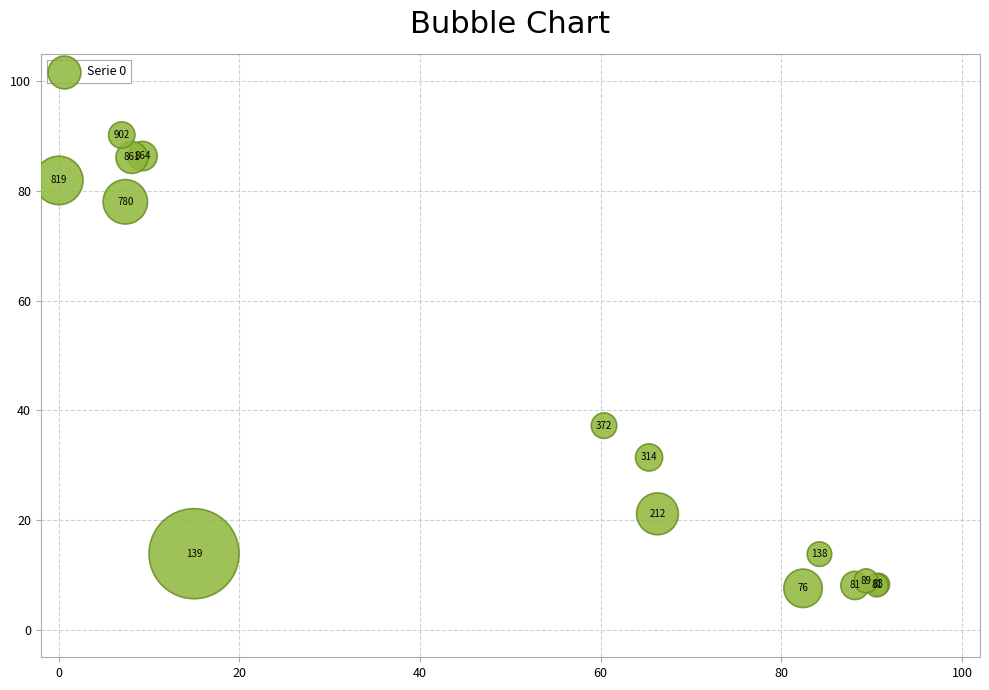

What Y value in the scatter plot is closest to 48?

37.2